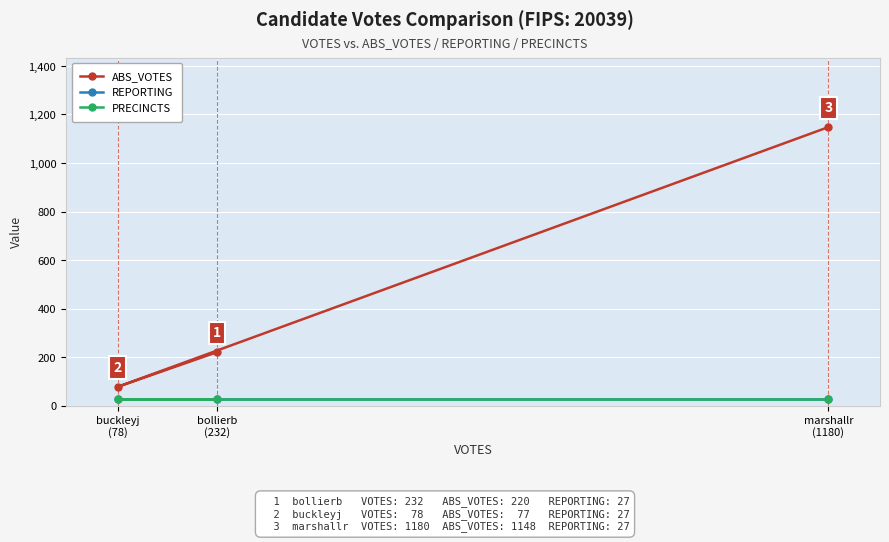

What is the label of the 3rd point from the left?

marshallr
(1180)